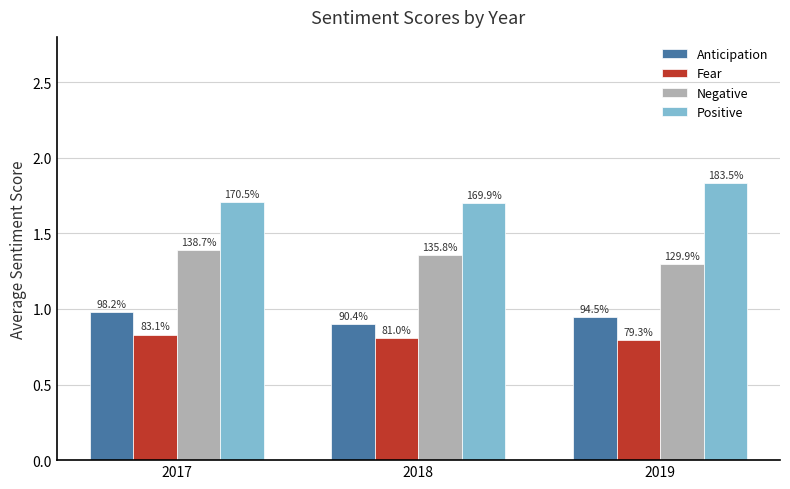

What is the value of the Fear bar at the 1st from the left?

0.8